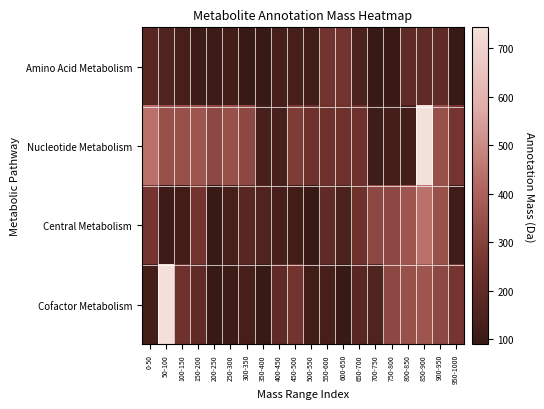

At 600-650, list the series in order from largest to smallest.

Amino Acid Metabolism, Nucleotide Metabolism, Central Metabolism, Cofactor Metabolism